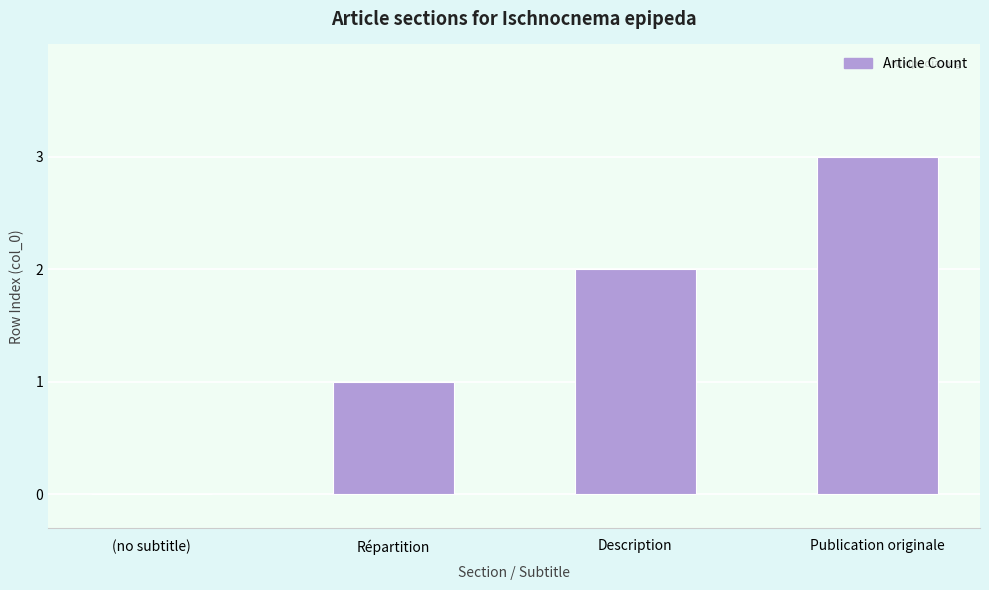

Count the number of categories in the chart.

4